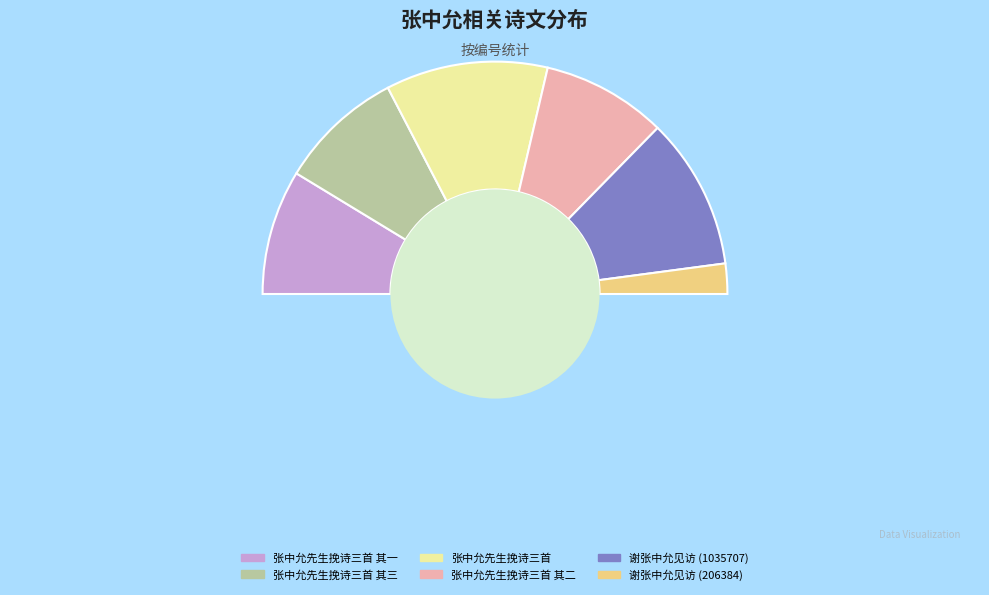

True or false: 张中允先生挽诗三首 其三 accounts for 17% of the total.

True